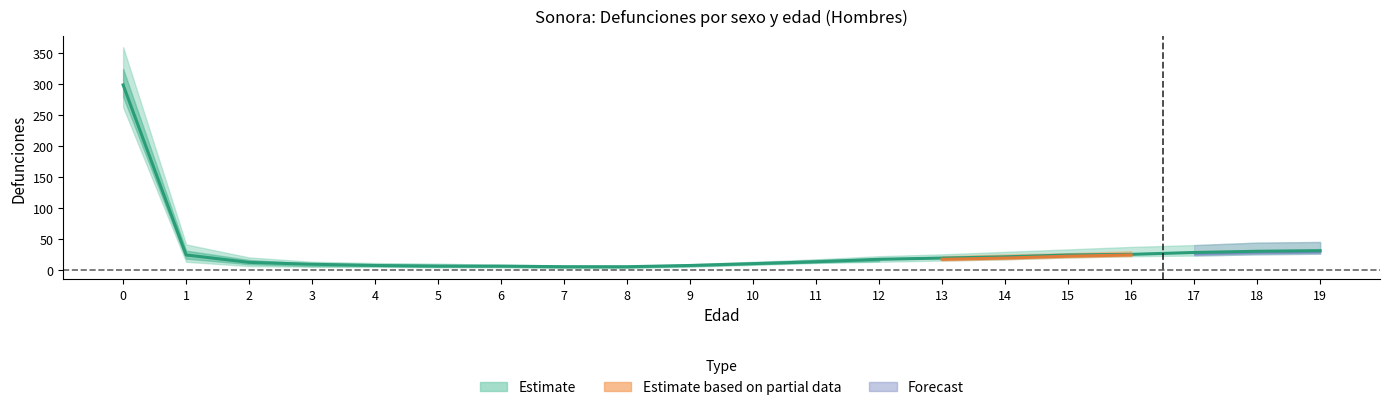

Reading left to right, what are all the values shown in this chart?

2010: 0=360	1=41	2=20	3=13	4=11	5=10	6=8	7=7	8=6	9=9	10=13	11=17	12=22	13=25	14=29	15=33	16=37	17=40	18=44	19=45
2015: 0=325	1=31	2=16	3=10	4=9	5=8	6=7	7=6	8=6	9=8	10=11	11=16	12=18	13=22	14=25	15=27	16=30	17=33	18=35	19=38
2020: 0=299	1=24	2=12	3=9	4=7	5=6	6=6	7=5	8=5	9=7	10=10	11=13	12=17	13=19	14=21	15=24	16=25	17=28	18=30	19=31
2025: 0=280	1=18	2=9	3=6	4=6	5=5	6=5	7=4	8=4	9=6	10=9	11=12	12=14	13=17	14=19	15=22	16=24	17=26	18=28	19=29
2028: 0=269	1=15	2=7	3=6	4=5	5=4	6=5	7=3	8=4	9=5	10=9	11=11	12=13	13=16	14=18	15=20	16=23	17=24	18=26	19=28
2030: 0=263	1=13	2=6	3=5	4=5	5=4	6=4	7=3	8=3	9=5	10=8	11=11	12=13	13=15	14=17	15=20	16=22	17=23	18=25	19=26